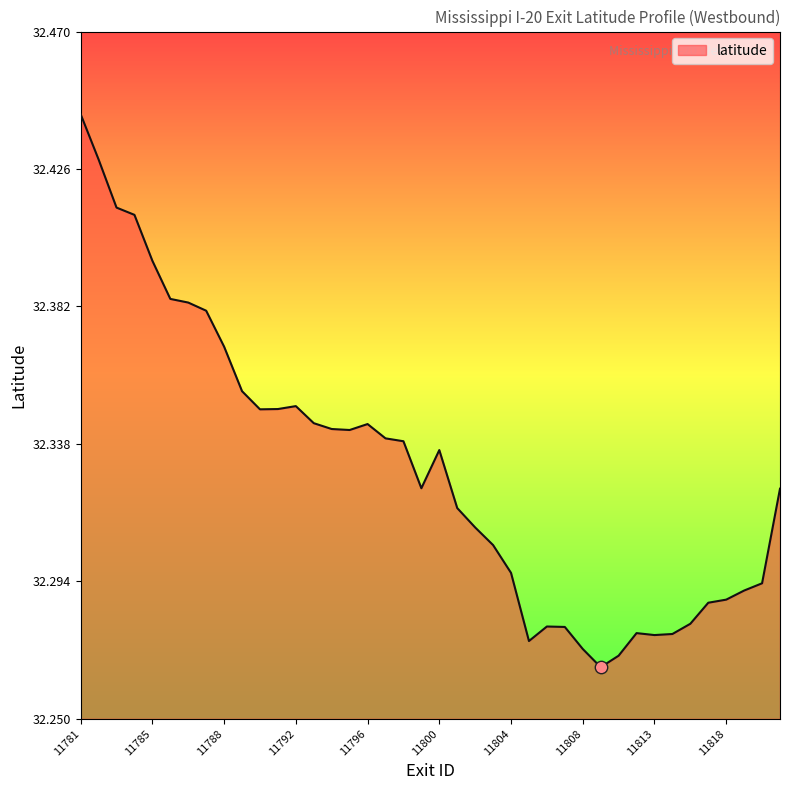

How many lines are shown in the chart?

1